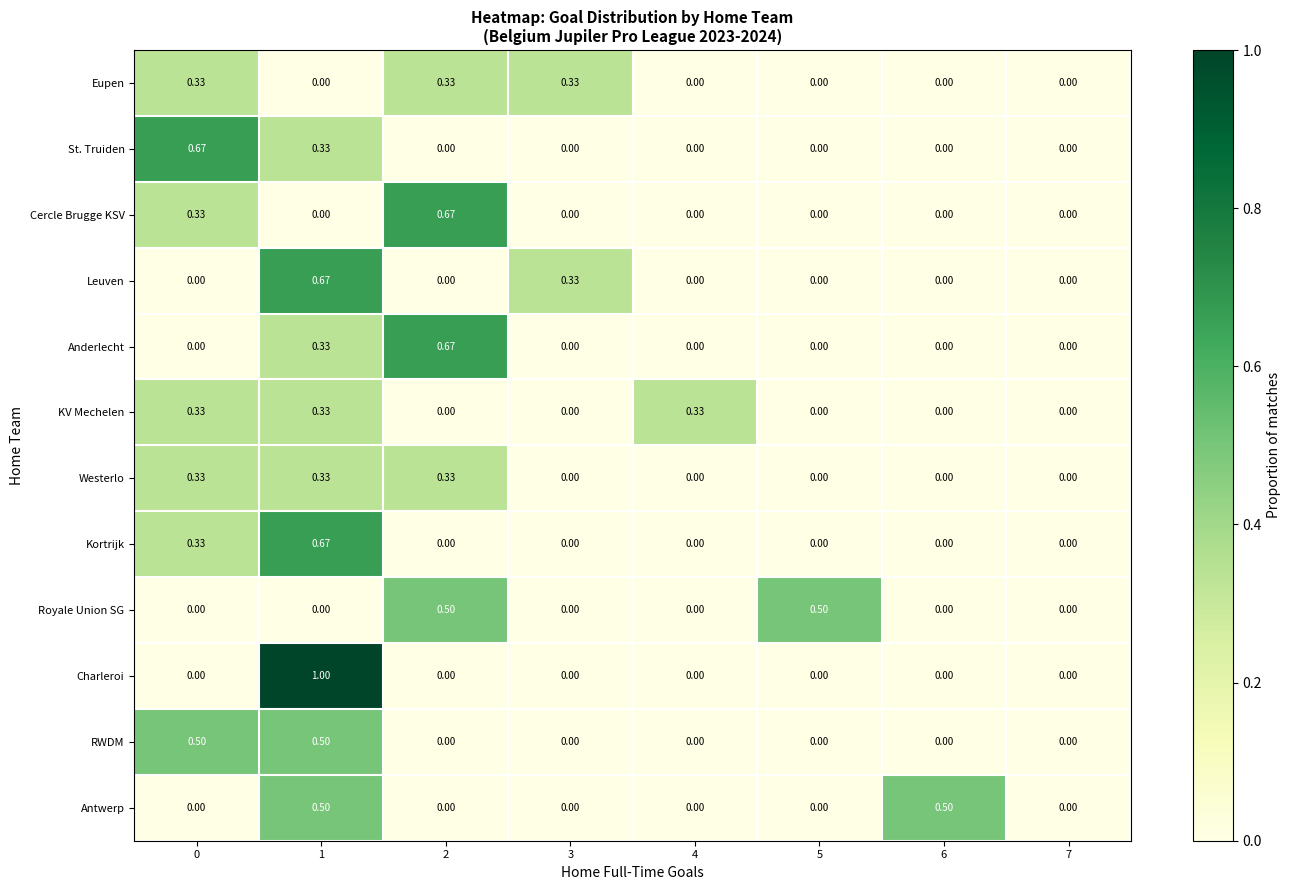

Which series changed the most between 0 and 4?

St. Truiden